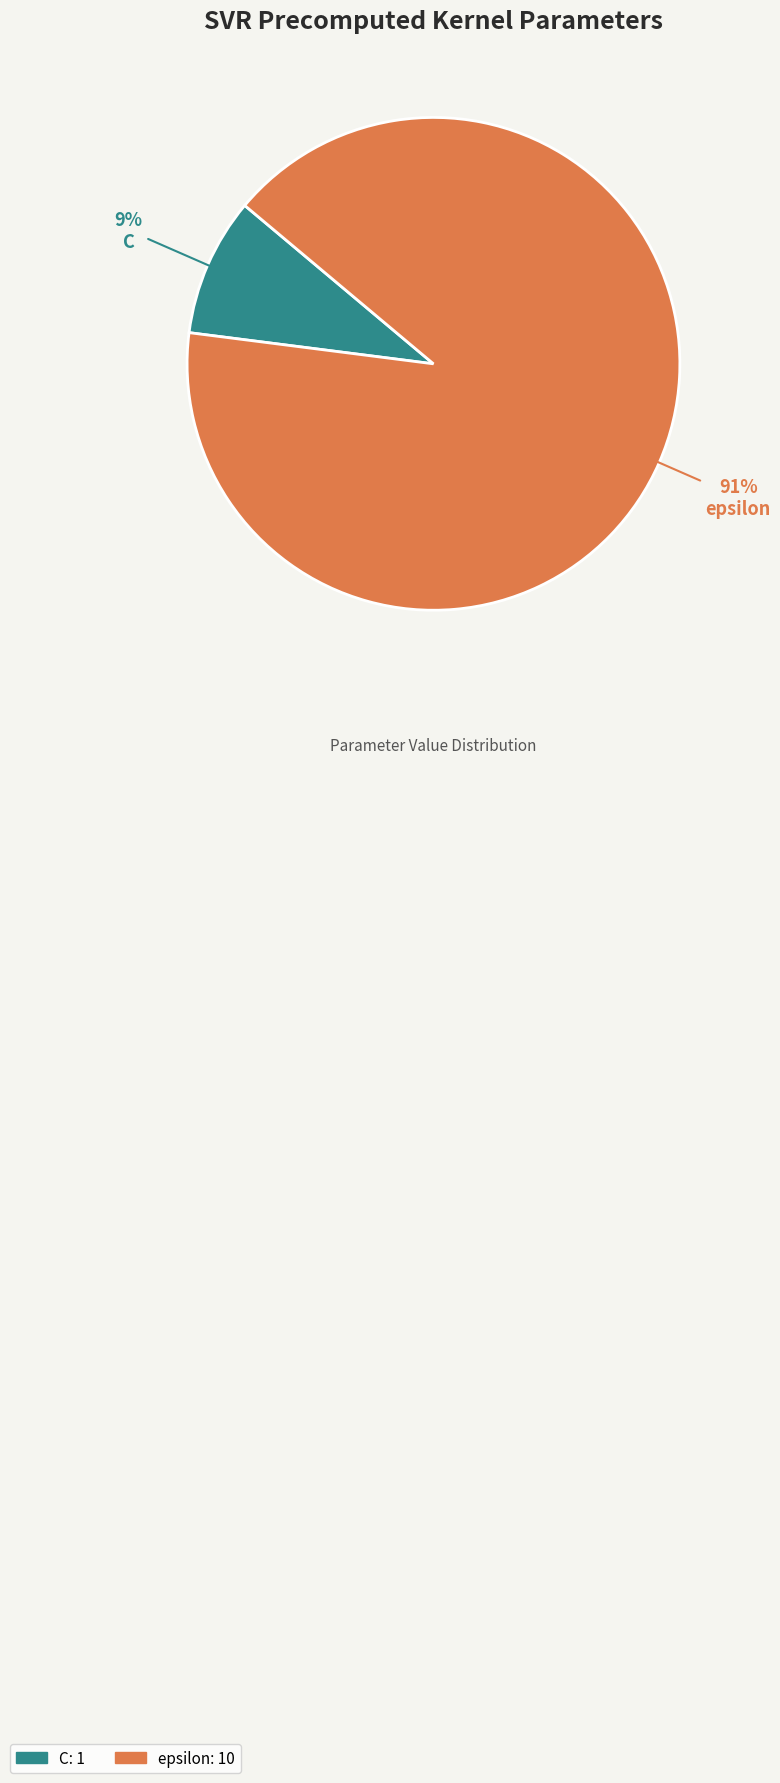

To the nearest percent, what is the difference between the largest and smallest slice percentages?

82%